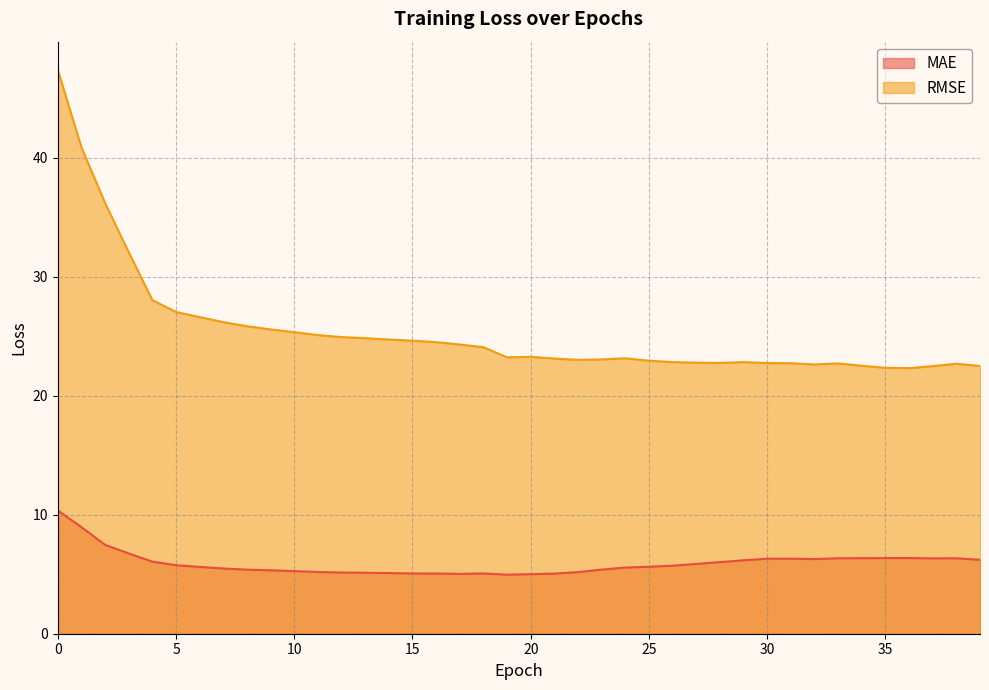

The value of MAE at 10 is 5.3. True or false?

True